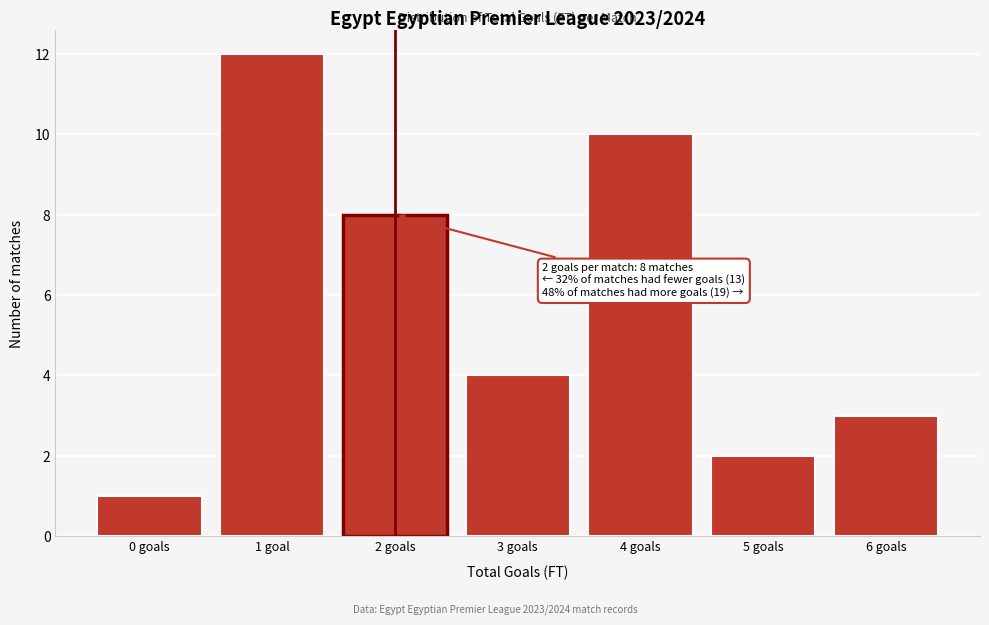

Reading left to right, what are all the values shown in this chart?

0 goals=1	1 goal=12	2 goals=8	3 goals=4	4 goals=10	5 goals=2	6 goals=3